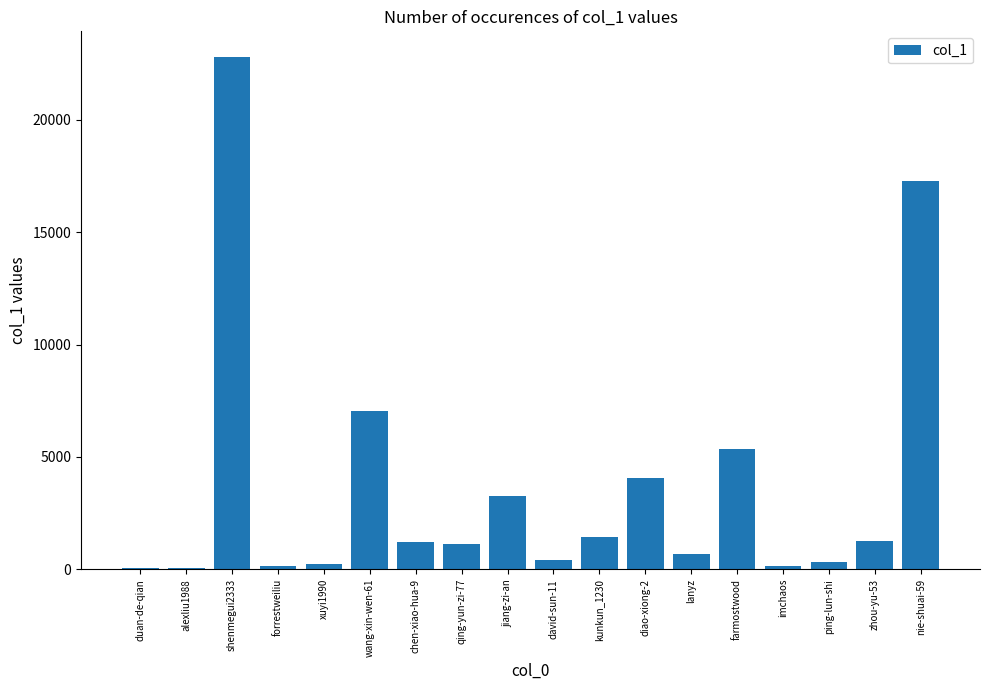

What is the ratio of the value at david-sun-11 to the value at ping-lun-shi?

1.2